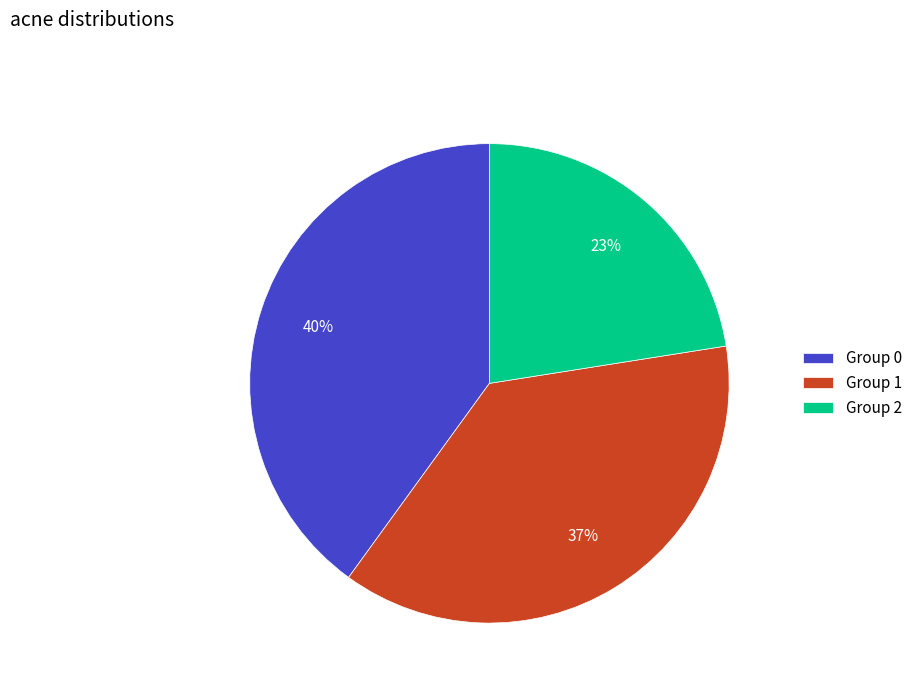

Which has a higher value, Group 0 or Group 1?

Group 0